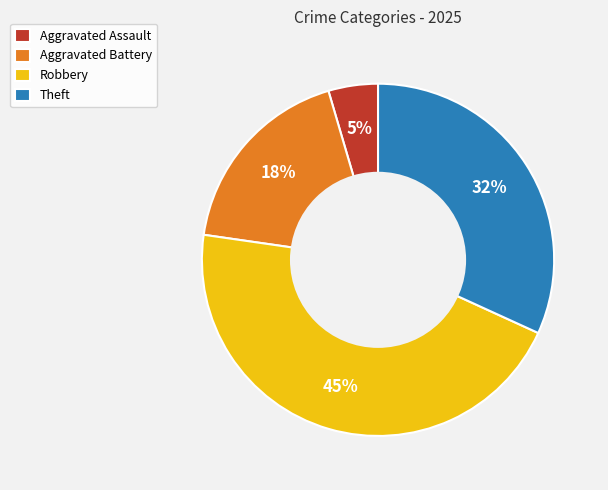

To the nearest percent, what percentage of the pie is Aggravated Assault?

5%